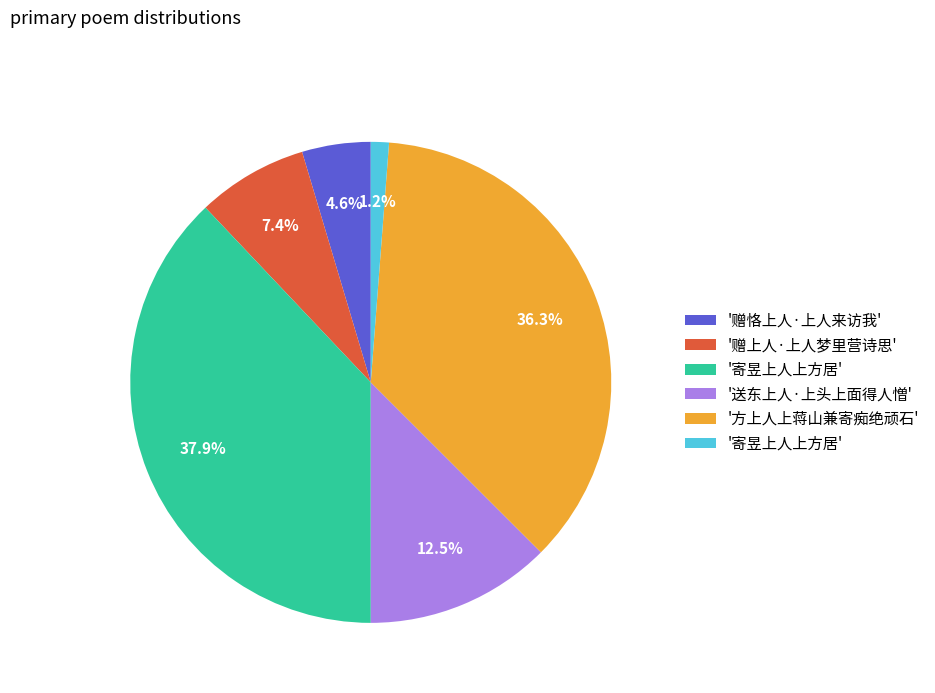

Count the number of slices in the pie.

6